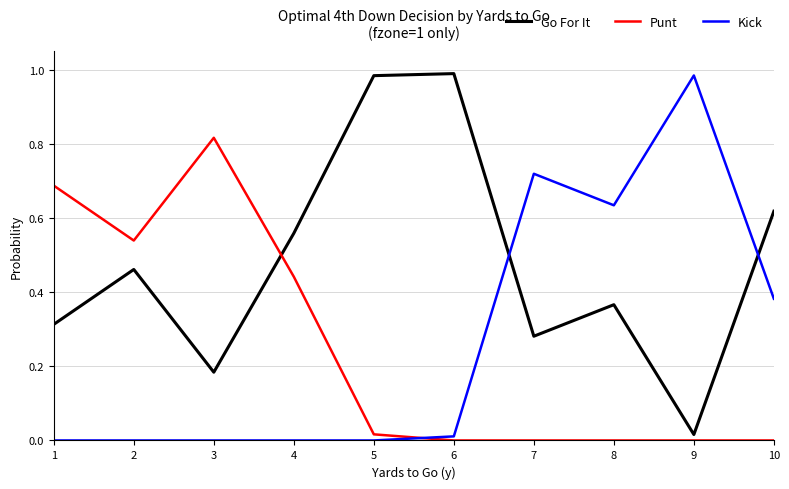

In Go For It, how many points are higher than both neighbors (excluding endpoints)?

3